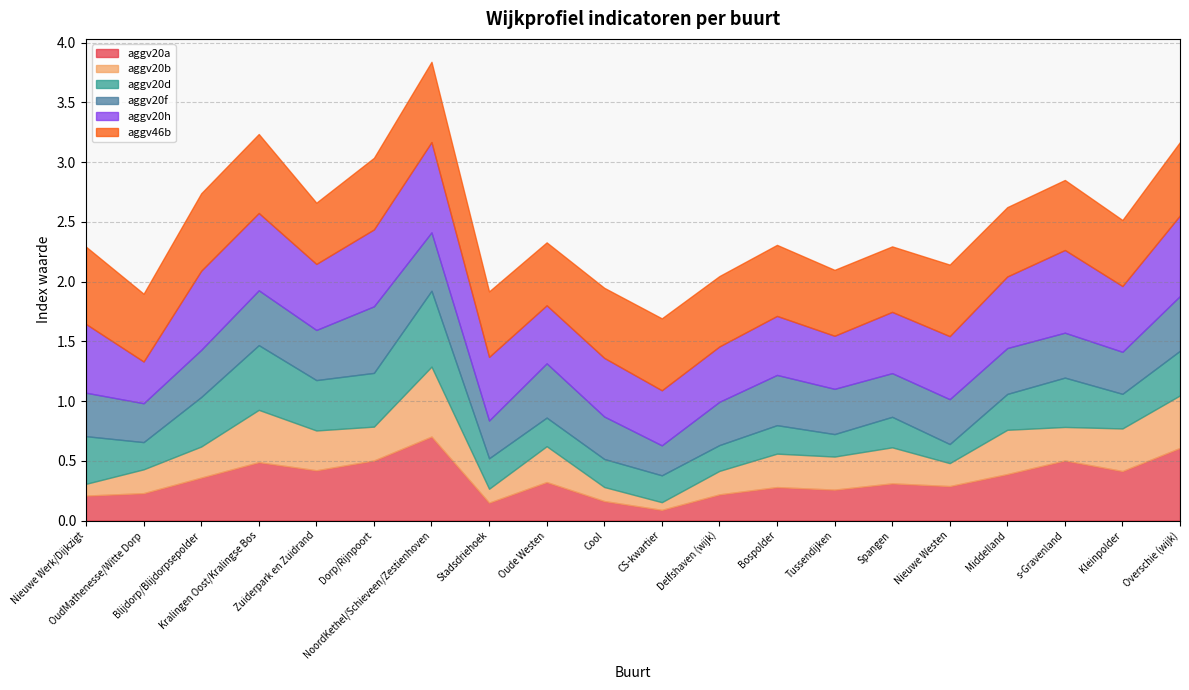

At which category is the sum across all series the highest?

NoordKethel/Schieveen/Zestienhoven